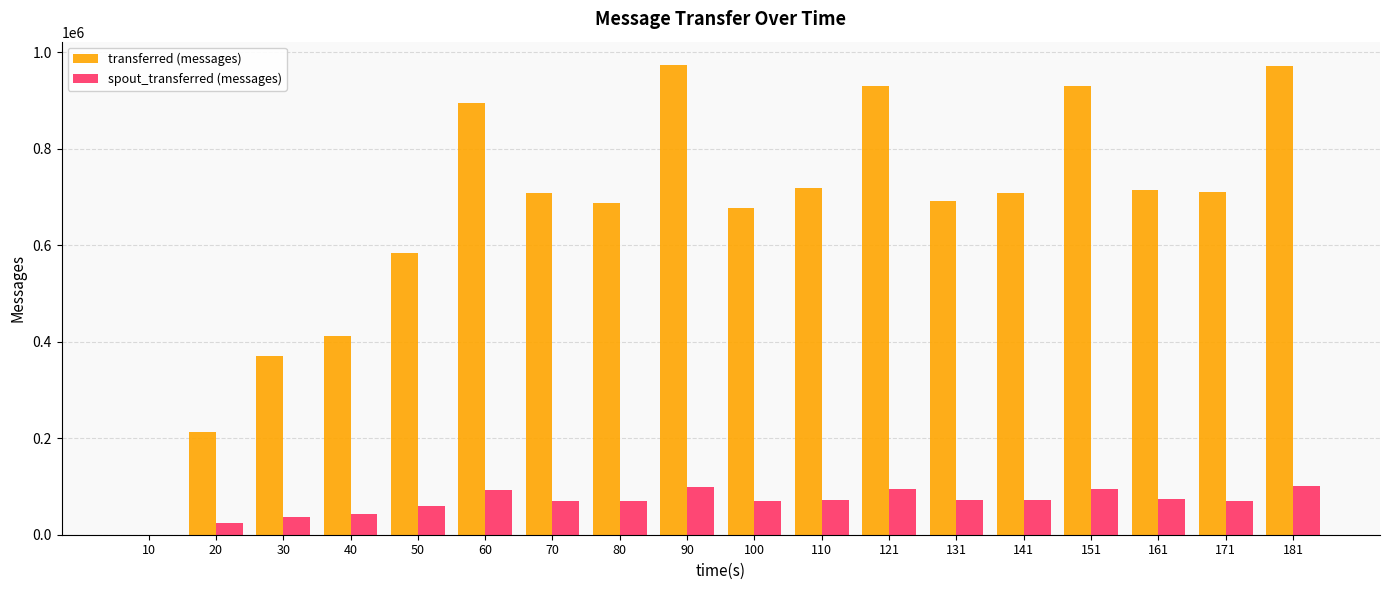

What is the greatest value displayed?

972920